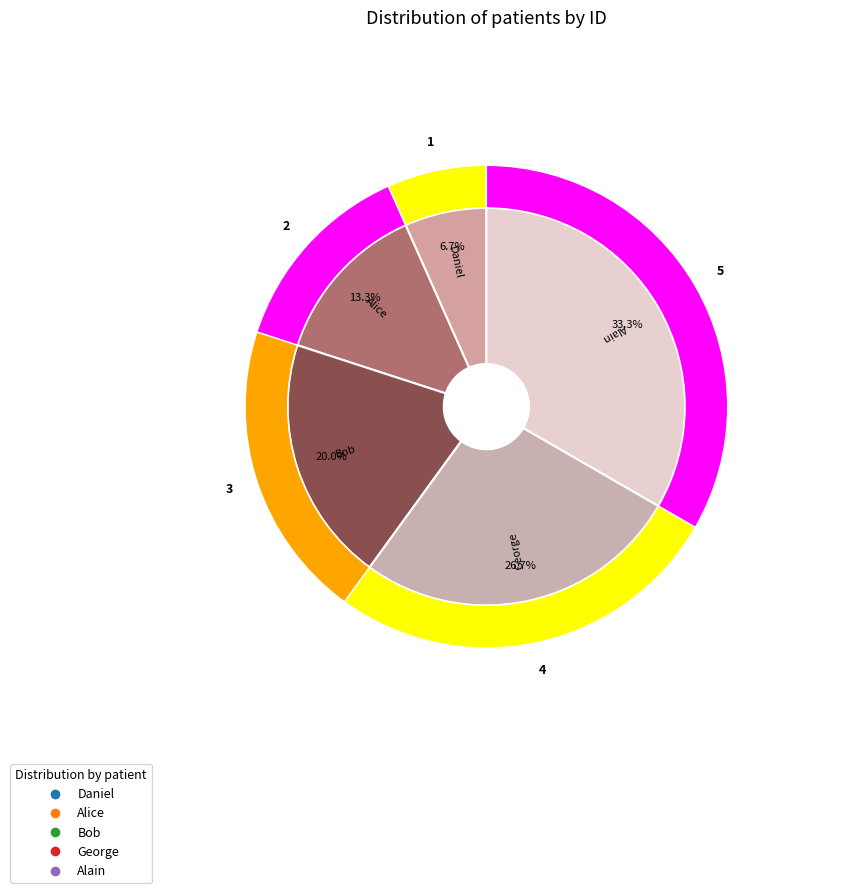

How many segments does this pie chart have?

5